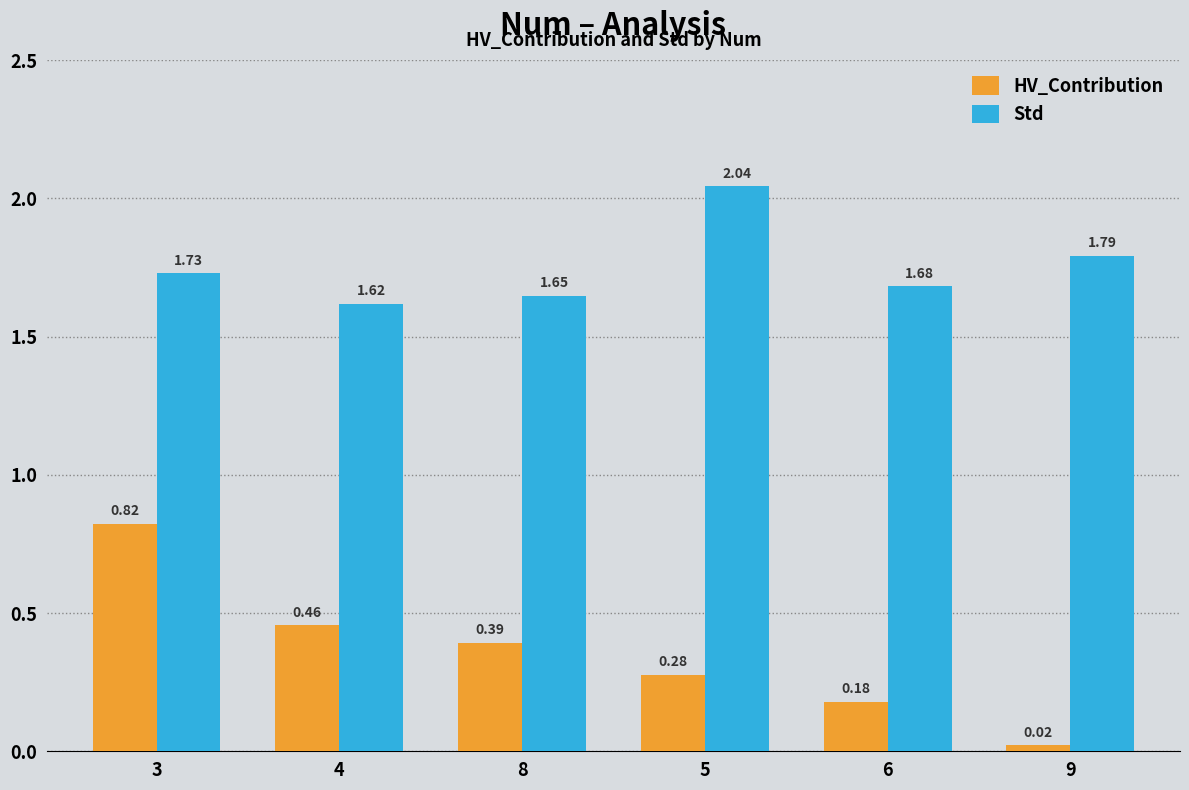

How many bars are there in total?

12